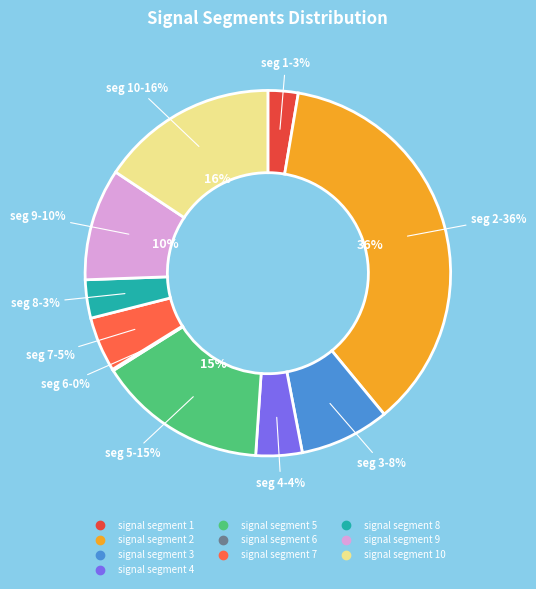

Does signal segment 6 account for over 50% of the chart?

No